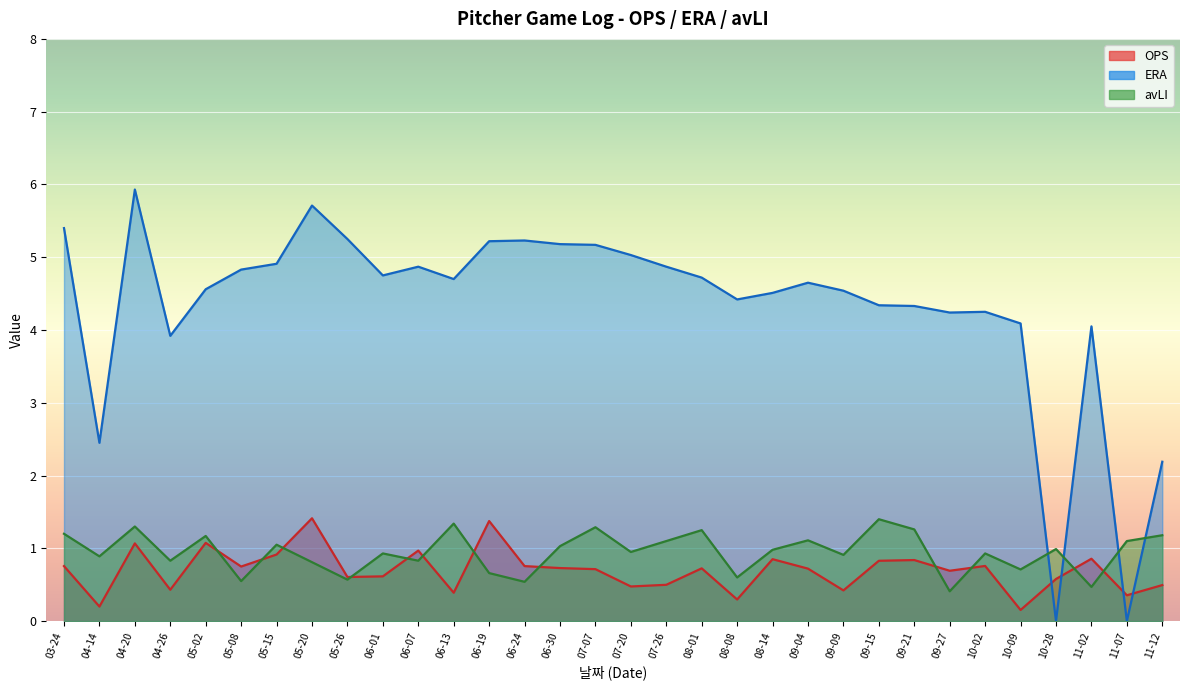

How many interior local valleys does the avLI series have?

12